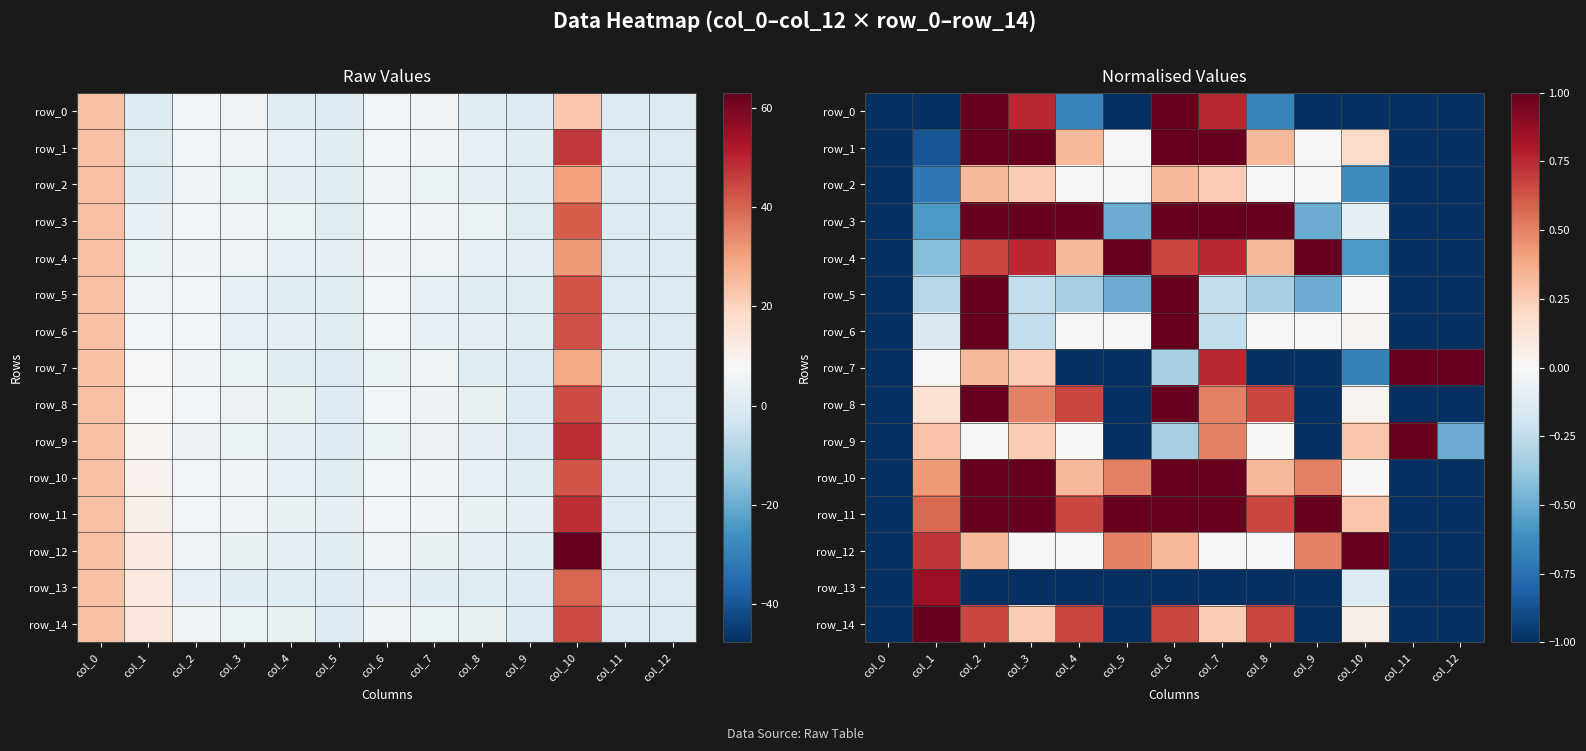

Is the value of row_9 at col_1 greater than the value of row_2 at col_5?

Yes